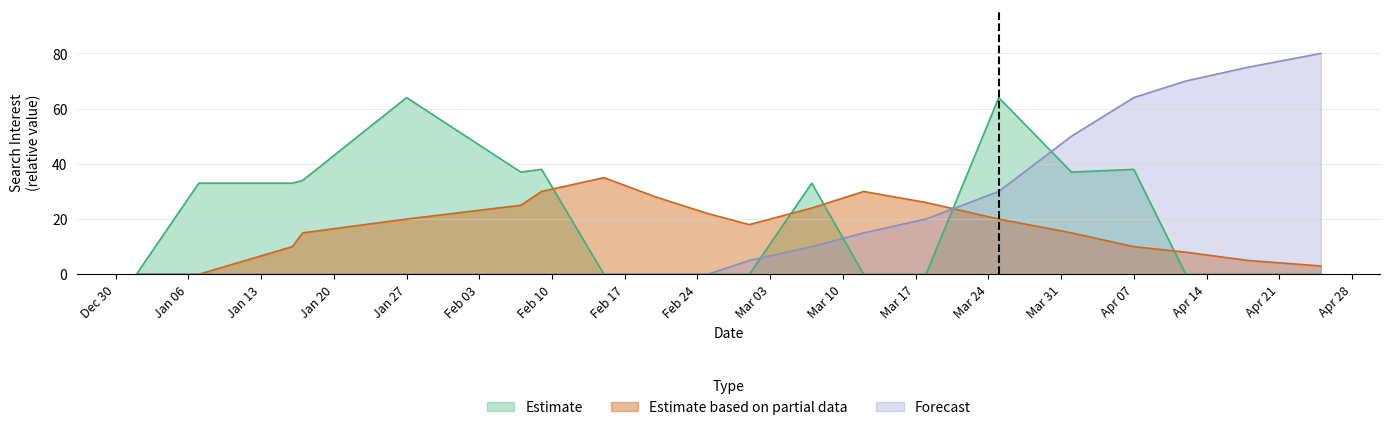

Where is the first local minimum for Estimate?

2014/02/07